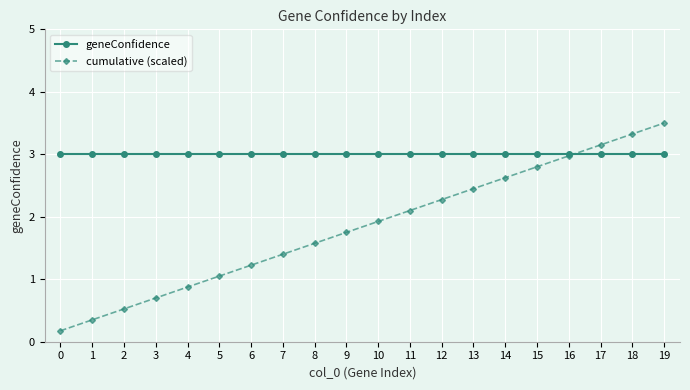

What is the greatest value displayed?

3.5